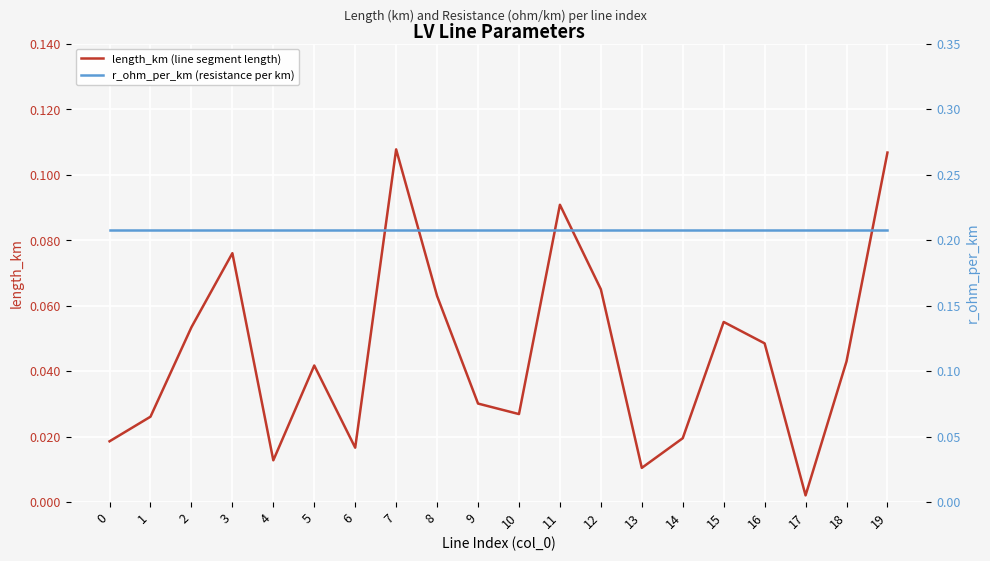

Reading left to right, transcribe all the data shown in this chart.

length_km (line segment length): 0.0	0.0	0.1	0.1	0.0	0.0	0.0	0.1	0.1	0.0	0.0	0.1	0.1	0.0	0.0	0.1	0.0	0.0	0.0	0.1
r_ohm_per_km (resistance per km): 0.2	0.2	0.2	0.2	0.2	0.2	0.2	0.2	0.2	0.2	0.2	0.2	0.2	0.2	0.2	0.2	0.2	0.2	0.2	0.2